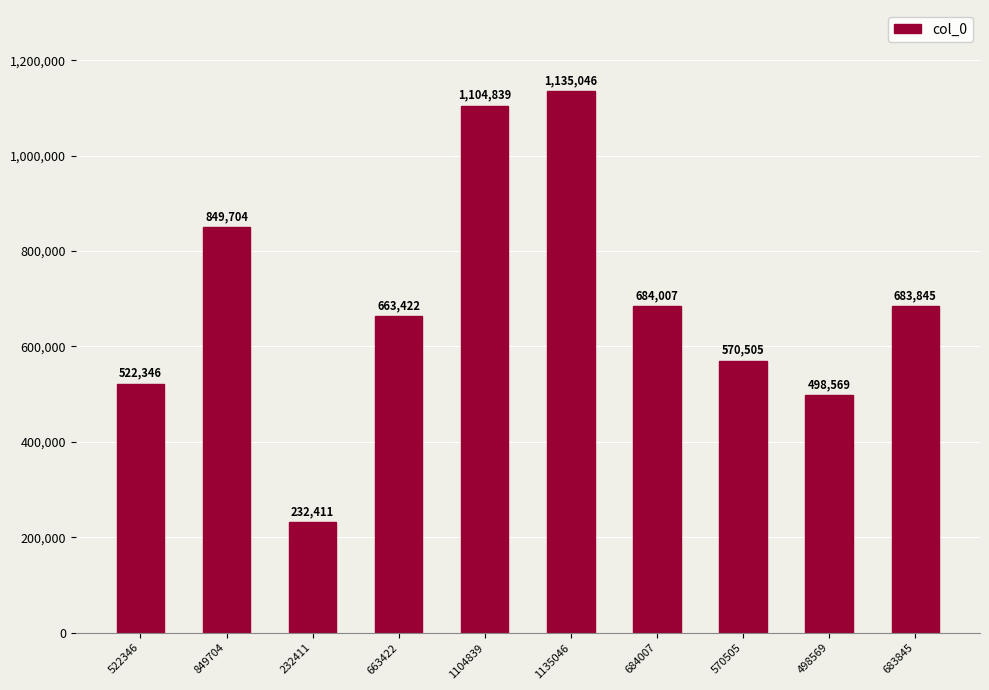

What is the label of the 5th bar from the right?

1135046